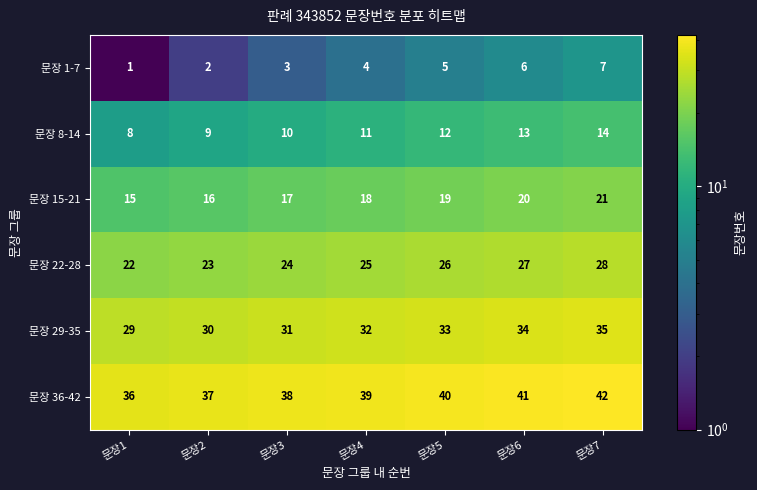

What is the difference between the highest and lowest values at 문장5?

35